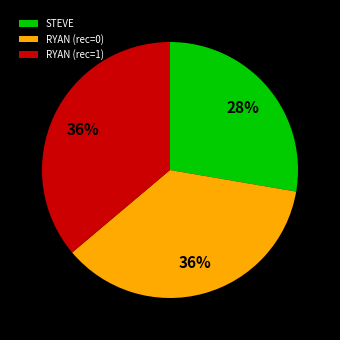

Does any single category account for the majority?

No